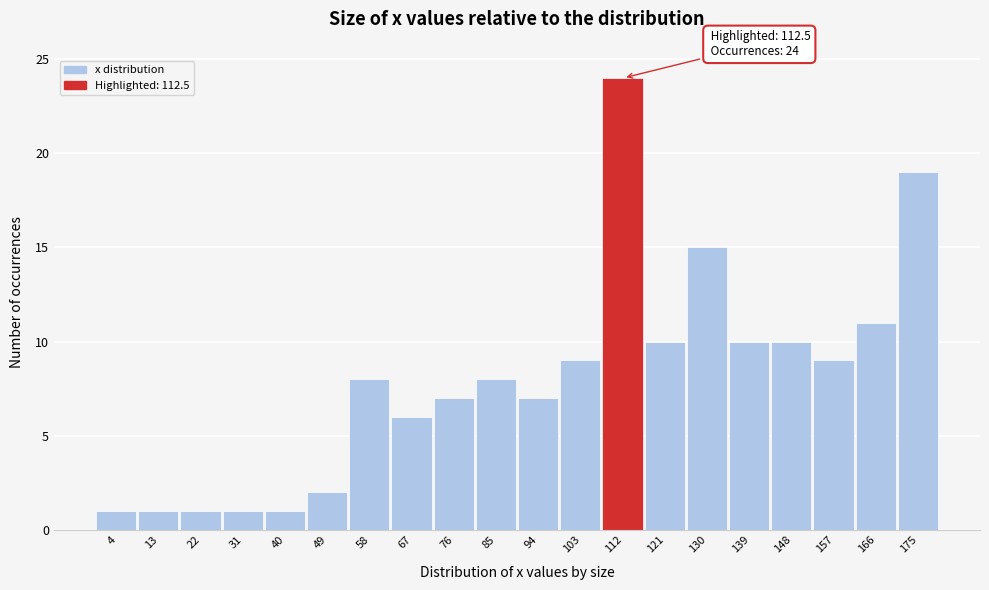

Which range on the x-axis has the tallest bar?

107 to 116